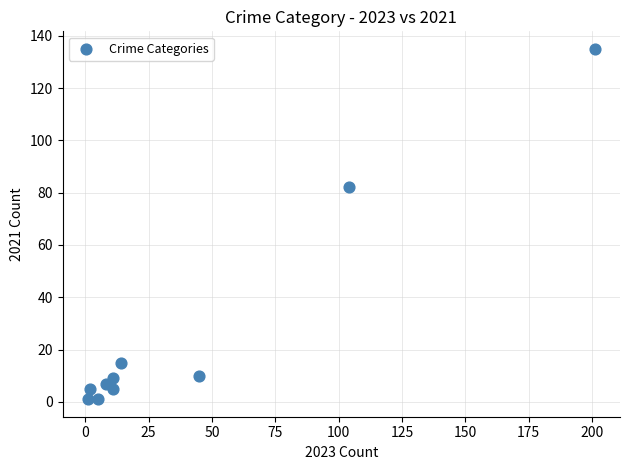

What is the range of Y values (max minus min)?

134